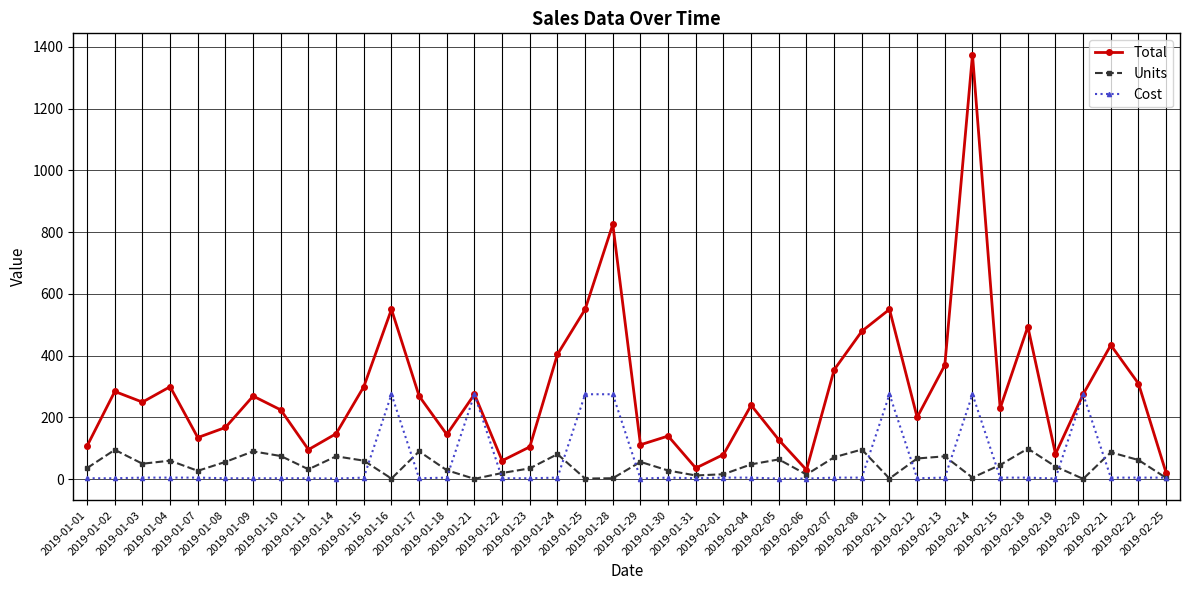

List the series in order of their peak value, lowest first.

Units, Cost, Total